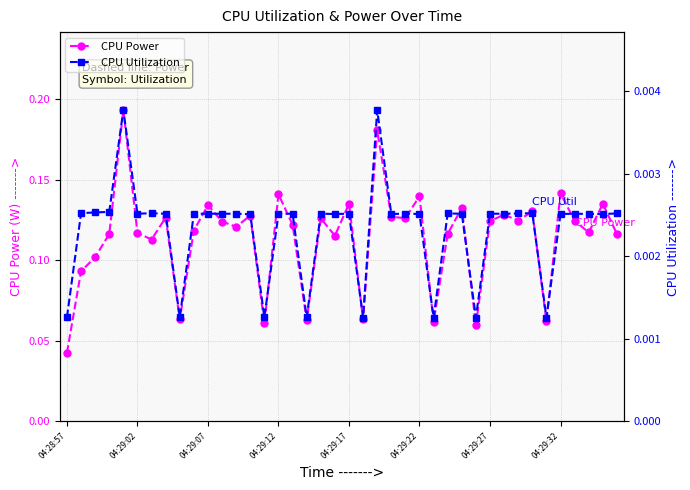

Is this an area chart (filled region under the line)?

No